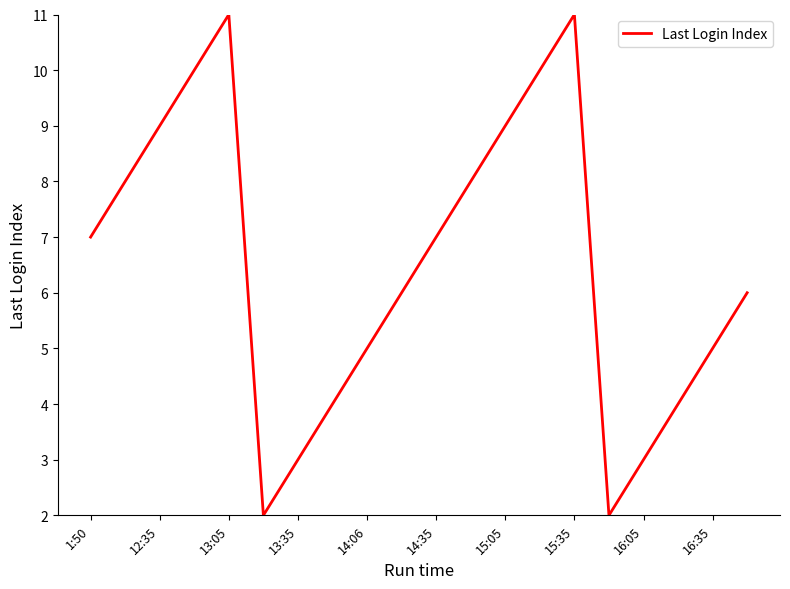

What is the difference between the maximum and minimum values?

9